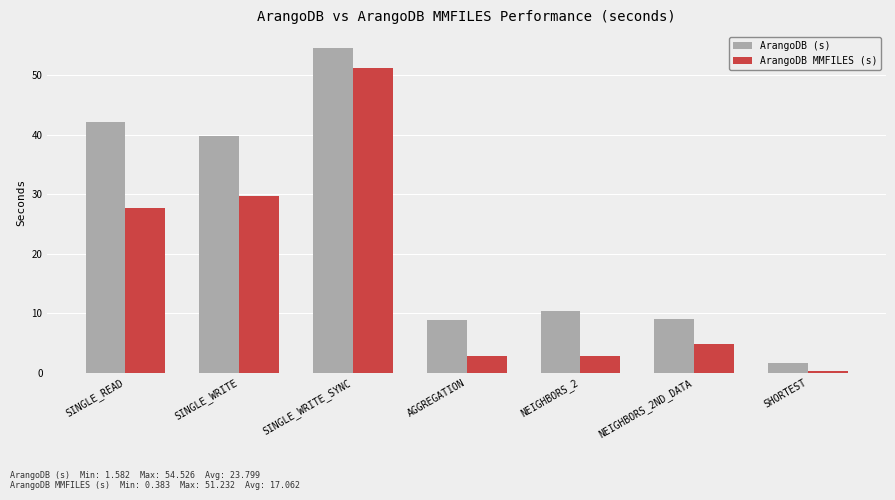

Where does the ArangoDB MMFILES (s) series first go above 4?

SINGLE_READ